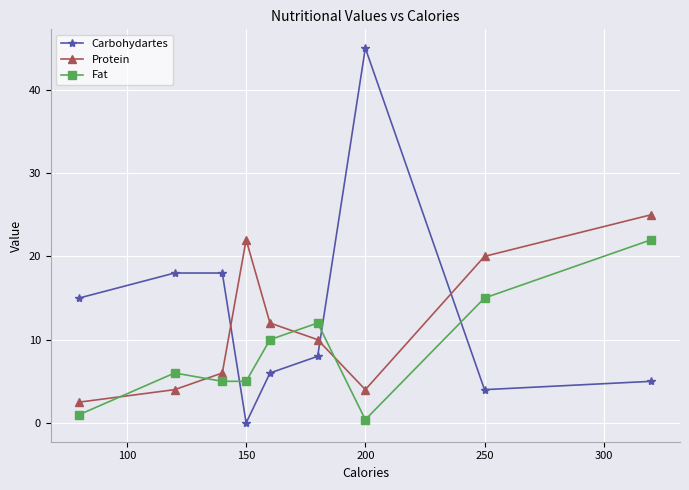

How many lines are shown in the chart?

3